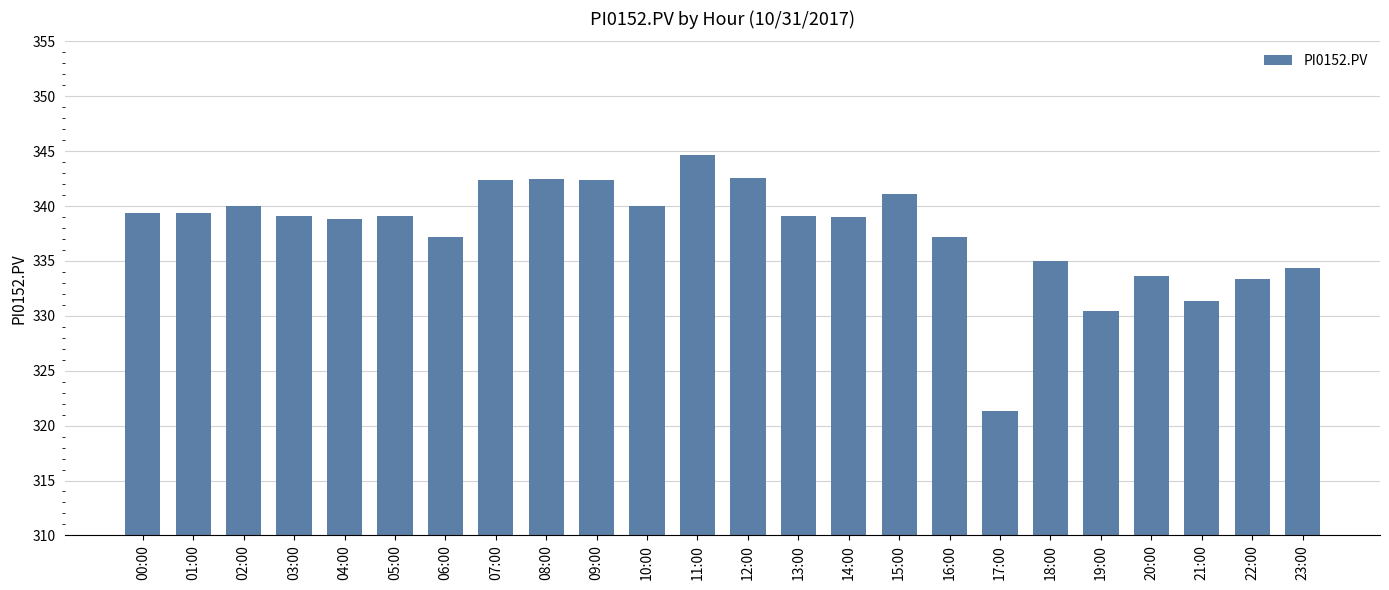

Is it true that the value at 17:00 is 321.3?

True